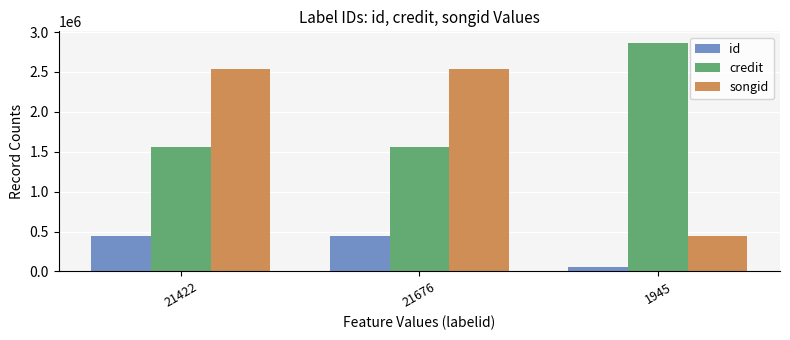

Which series has the largest total across all categories?

credit